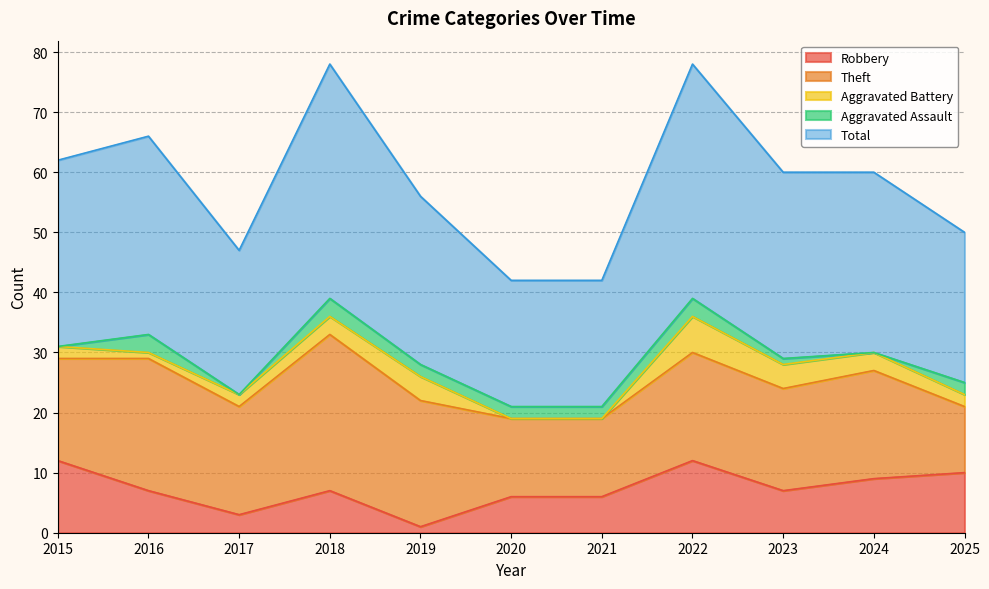

How many interior local peaks does the Aggravated Assault series have?

3